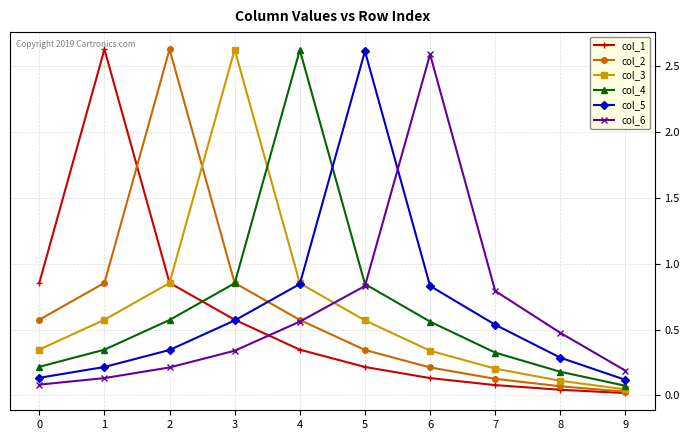

What is the total value across all series at 5?

5.4